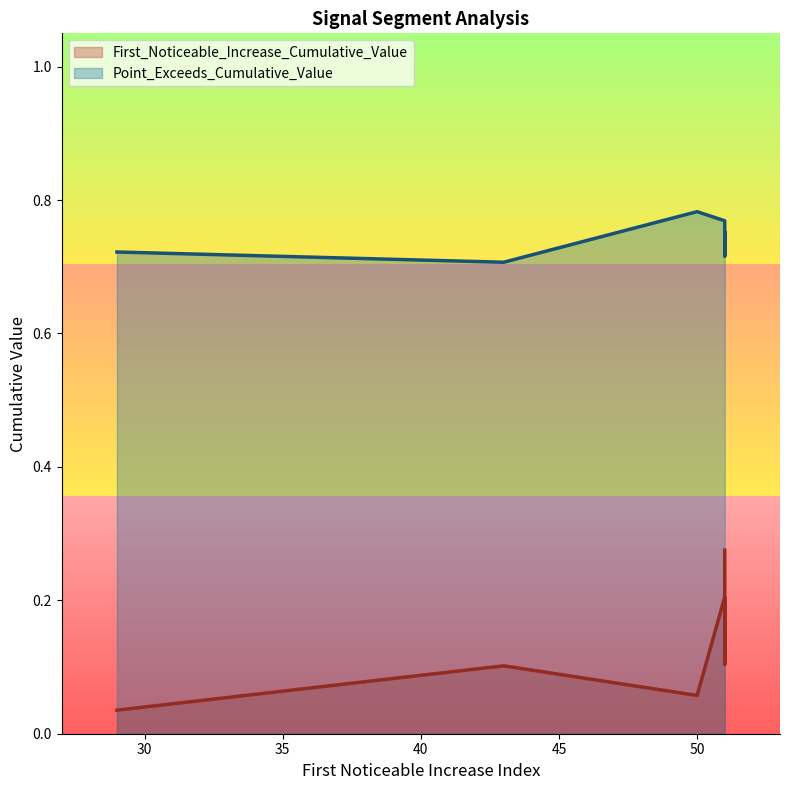

Reading left to right, transcribe all the data shown in this chart.

First_Noticeable_Increase_Cumulative_Value: segment 1=0.2	segment 2=0.1	segment 3=0.1	segment 4=0.0	segment 5=0.1	segment 6=0.1	segment 7=0.1	segment 8=0.2	segment 9=0.2	segment 10=0.3
Point_Exceeds_Cumulative_Value: segment 1=0.8	segment 2=0.7	segment 3=0.8	segment 4=0.7	segment 5=0.8	segment 6=0.7	segment 7=0.7	segment 8=0.7	segment 9=0.7	segment 10=0.7